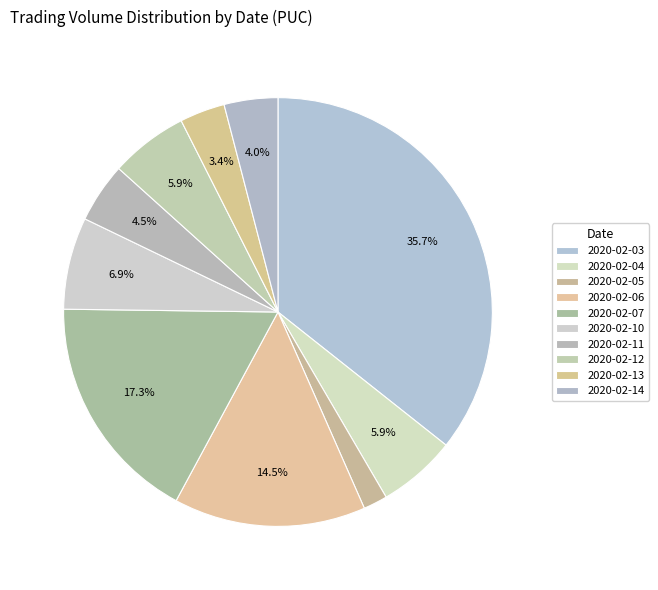

Does 2020-02-07 account for over 50% of the chart?

No